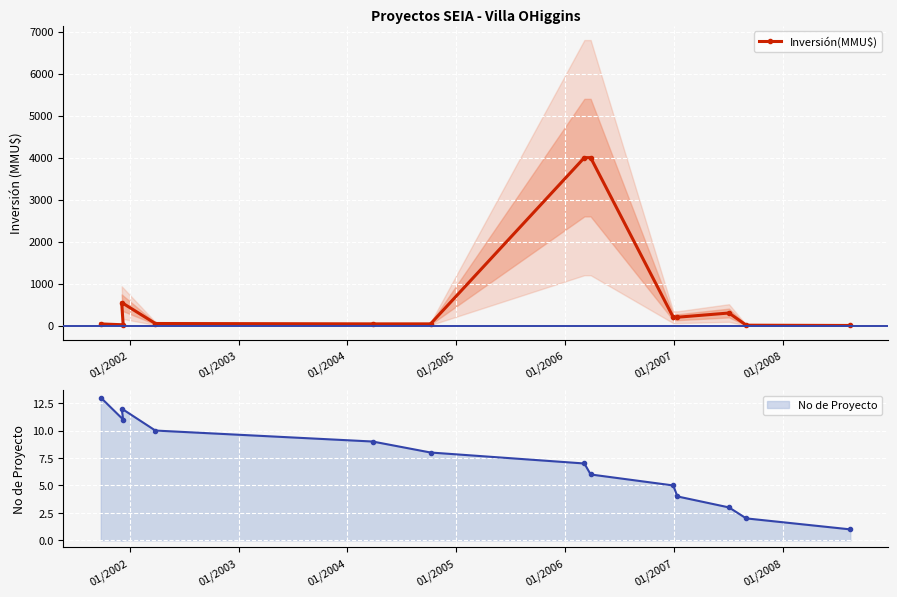

Reading left to right, what are all the values shown in this chart?

40.0	20.0	550.0	50.0	41.0	41.0	4000.0	4000.0	200.0	200.0	300.0	10.0	3.2